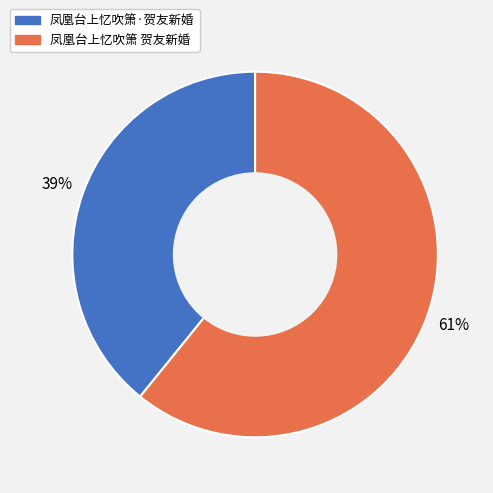

The 凤凰台上忆吹箫·贺友新婚 slice represents 51% of the pie. True or false?

False